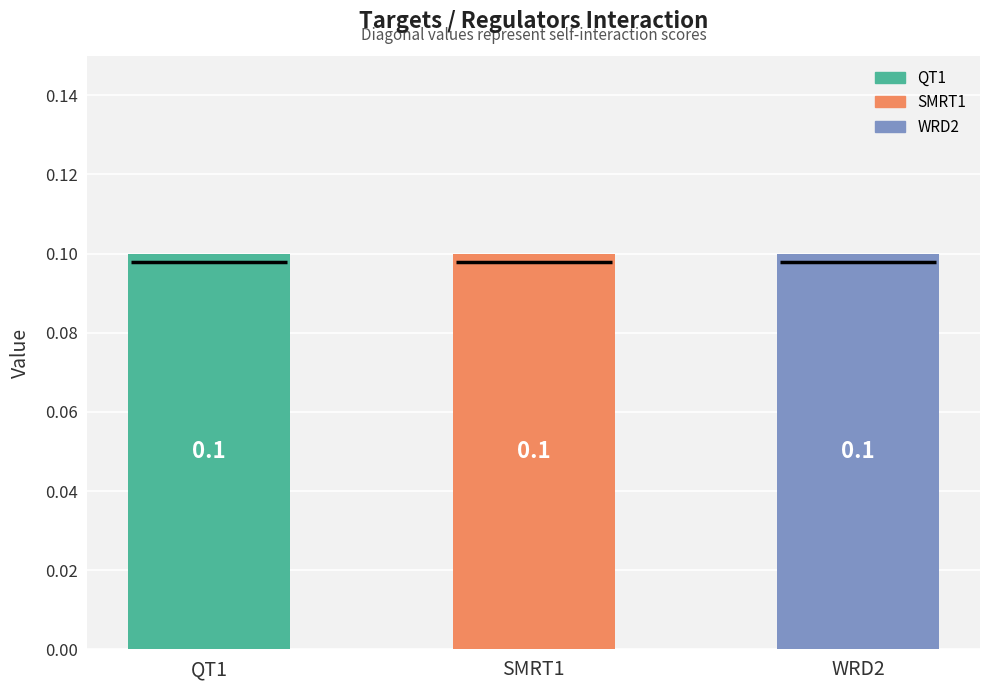

At QT1, list the series in order from largest to smallest.

QT1, SMRT1, WRD2